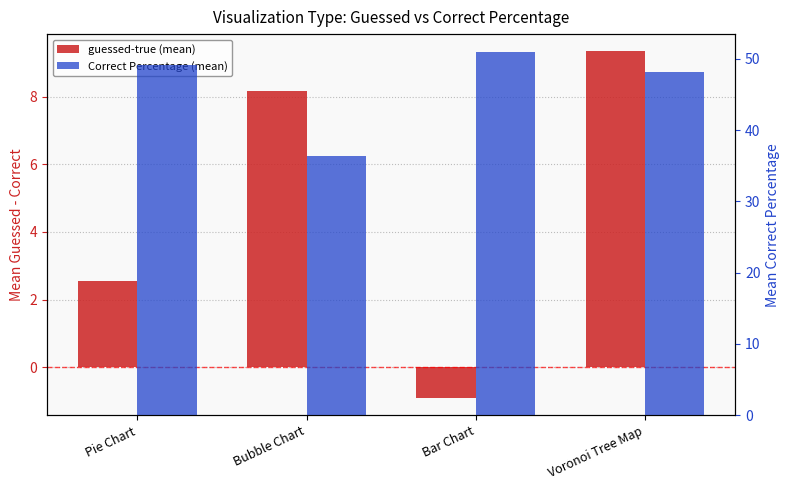

Is the value of guessed-true (mean) at Voronoi Tree Map greater than the value of Correct Percentage (mean) at Bubble Chart?

No